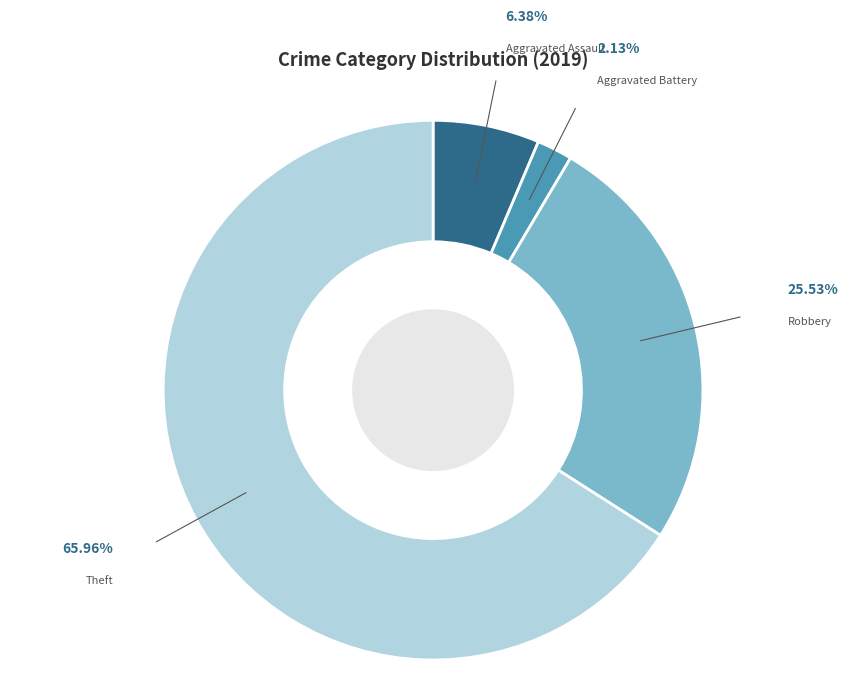

Do Aggravated Battery and Aggravated Assault together represent more than half of the pie?

No